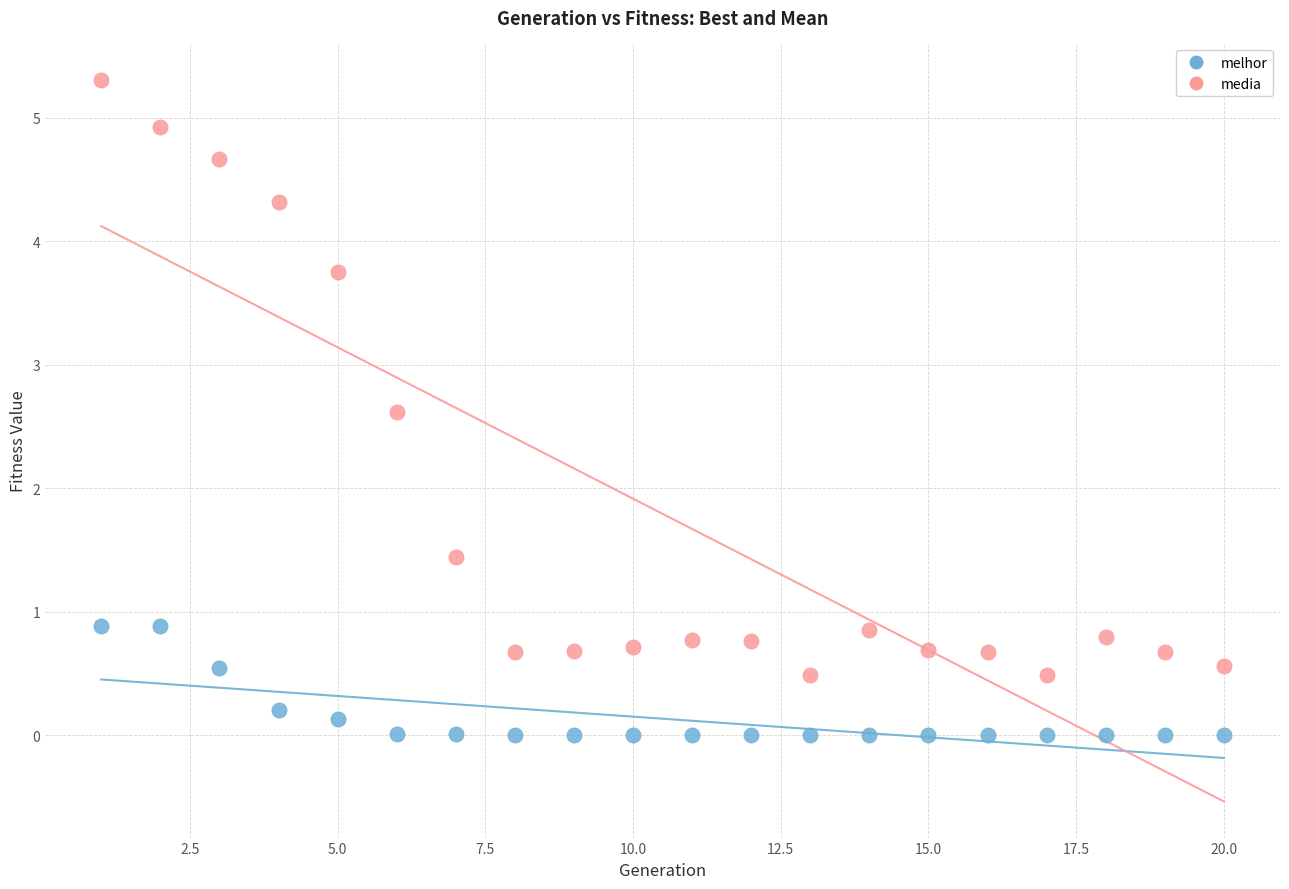

Which series has the widest spread of Y values?

media